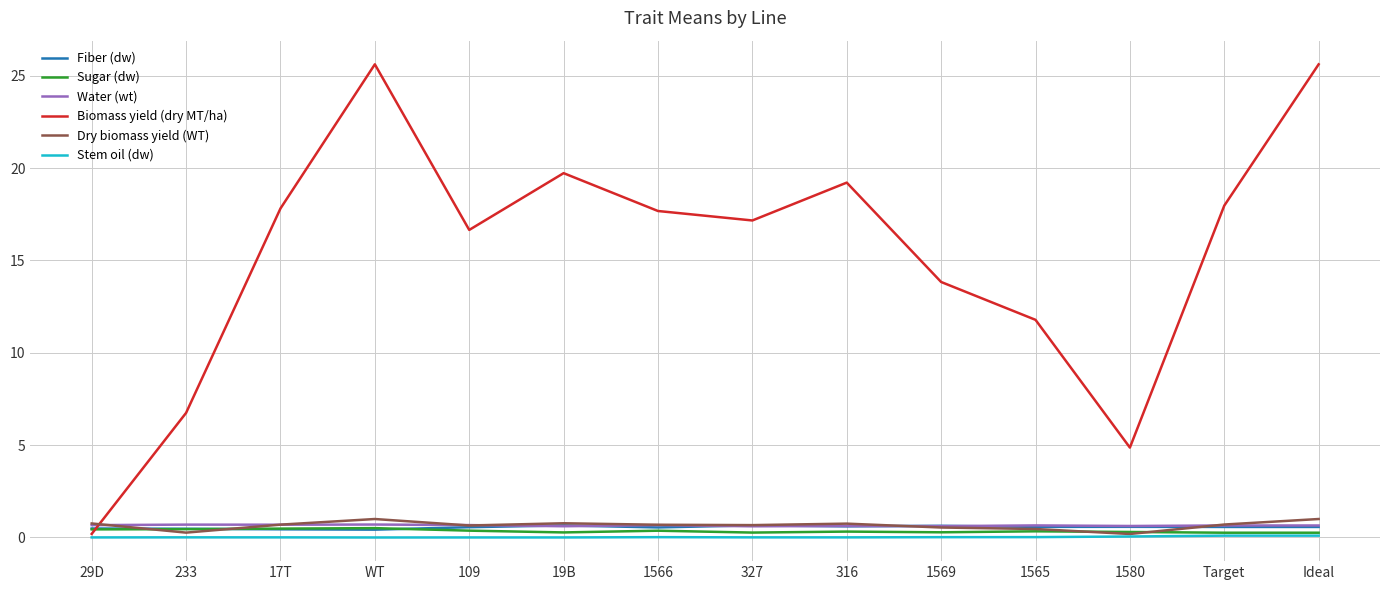

True or false: Fiber (dw) has a value of 0.7 at 19B.

True